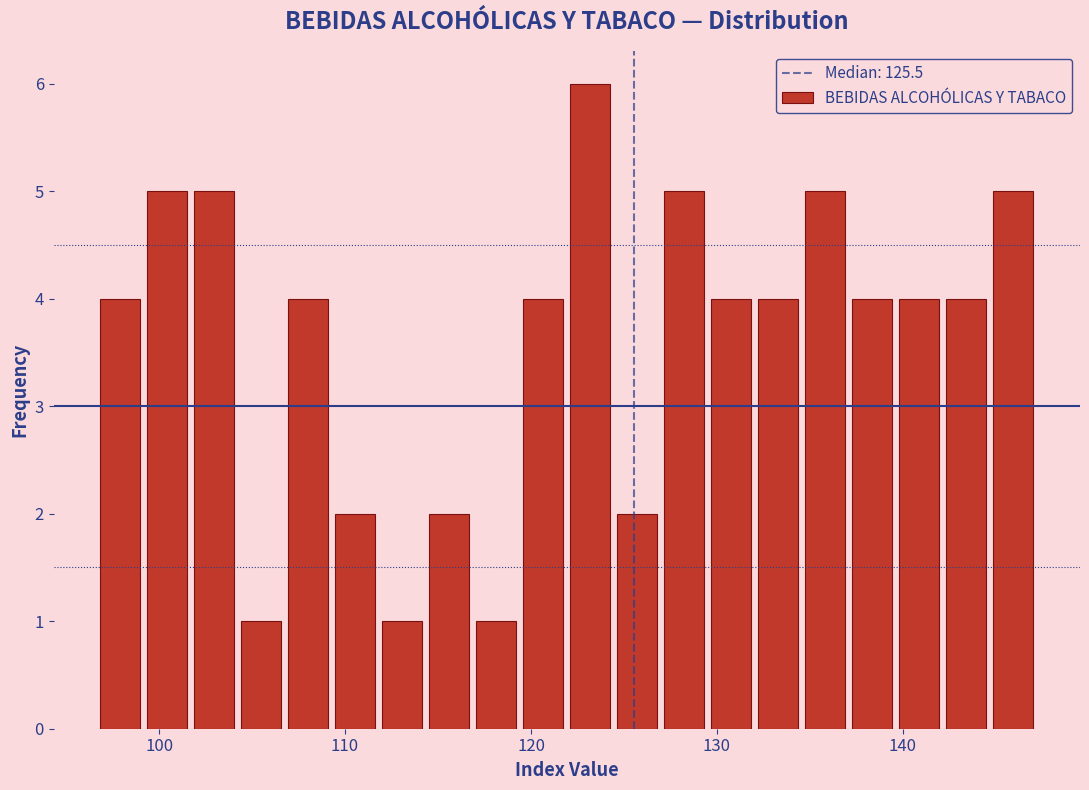

Around what value on the x-axis is the tallest bar? Give the approximate position of its centre, as read against the axis.

123